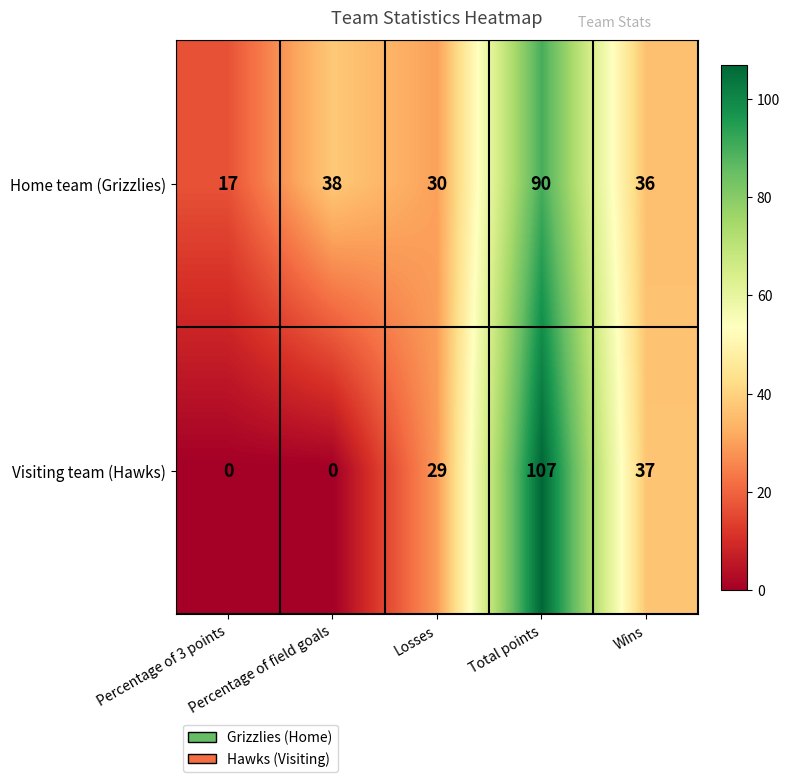

What is the maximum value shown in the chart?

107